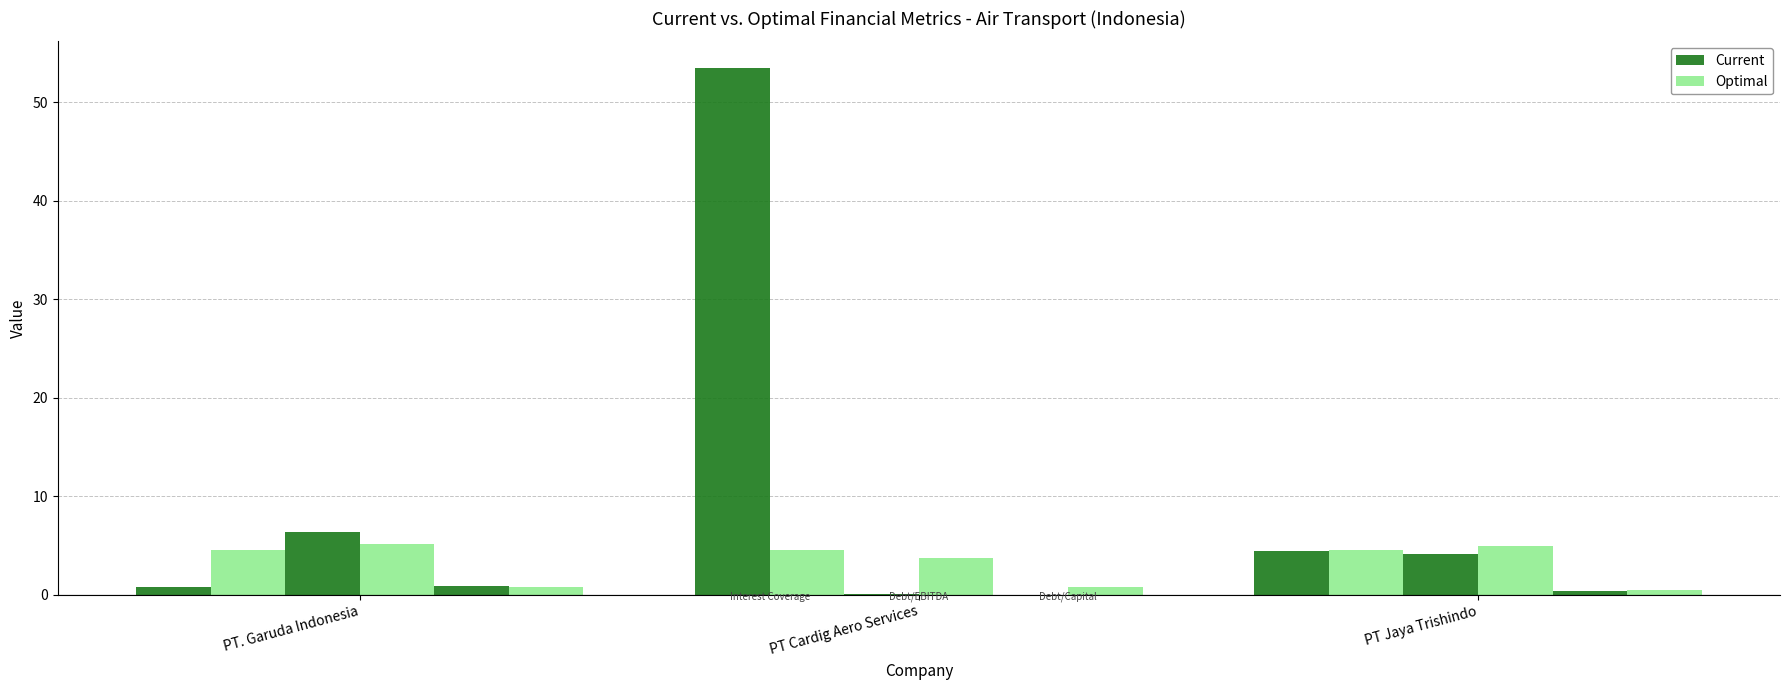

How many bars are there in total?

18